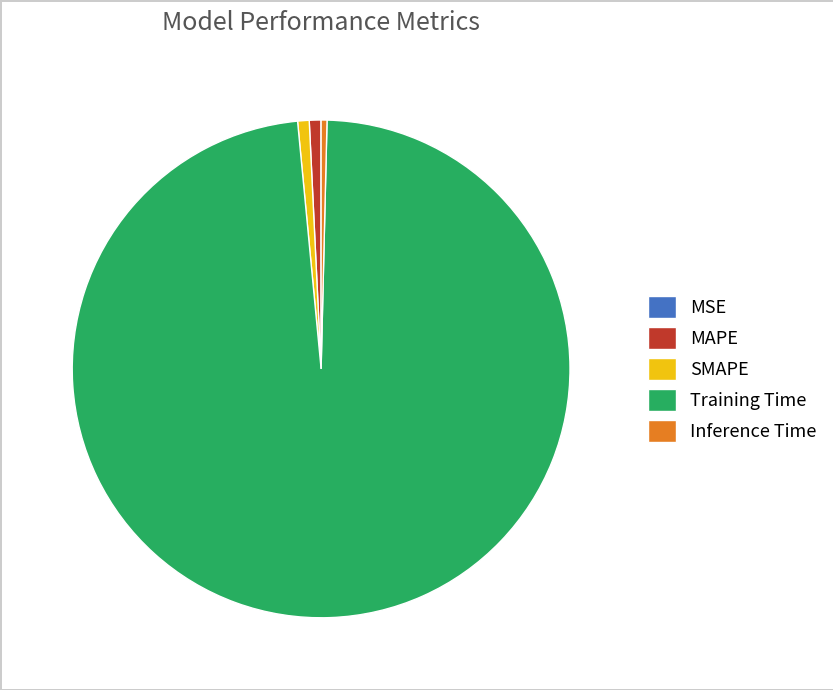

Is the sum of Training Time and Inference Time greater than half?

Yes